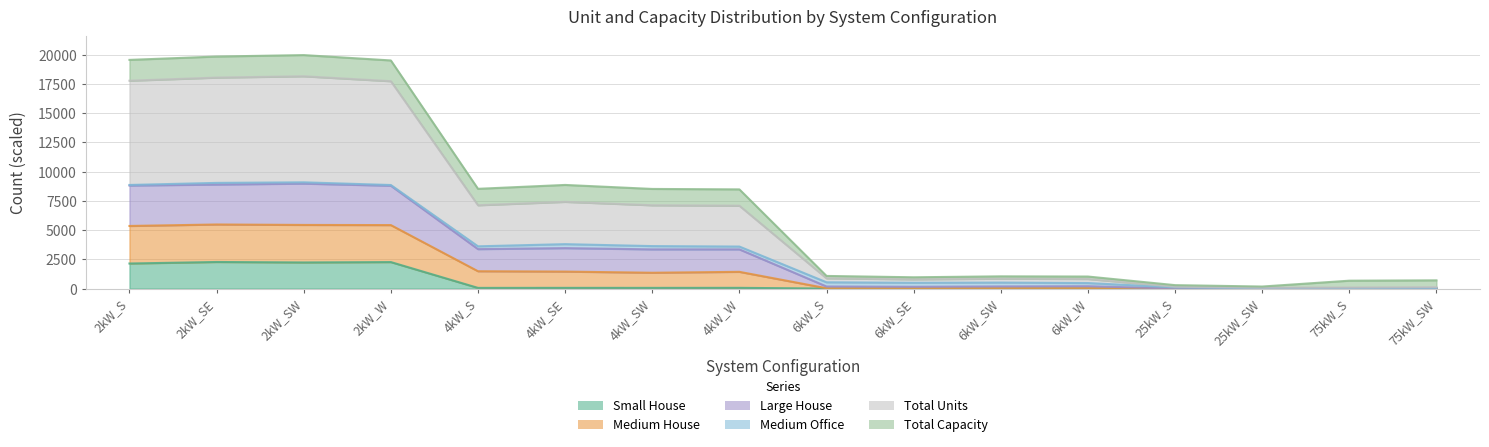

What is the difference between the Medium House values at 4kW_SW and 4kW_SE?

342.0